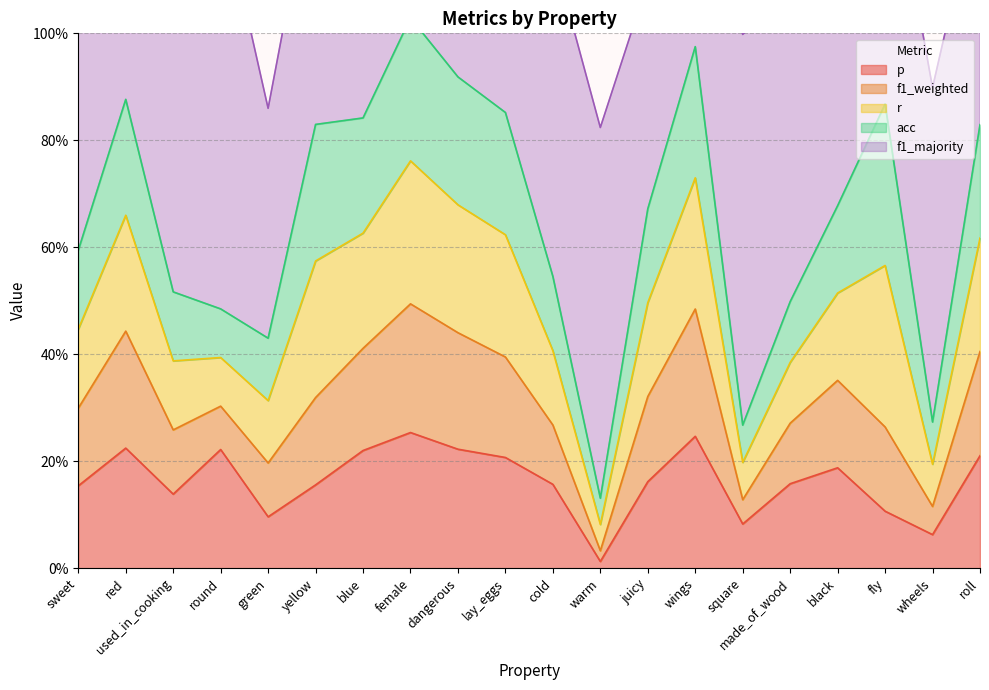

Which series changed the most between round and green?

f1_majority